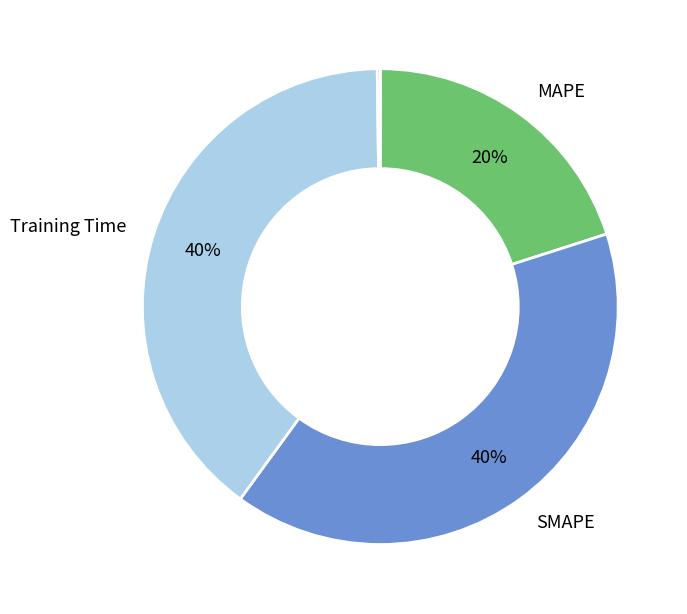

To the nearest percent, what is the difference between the largest and smallest slice percentages?

40%